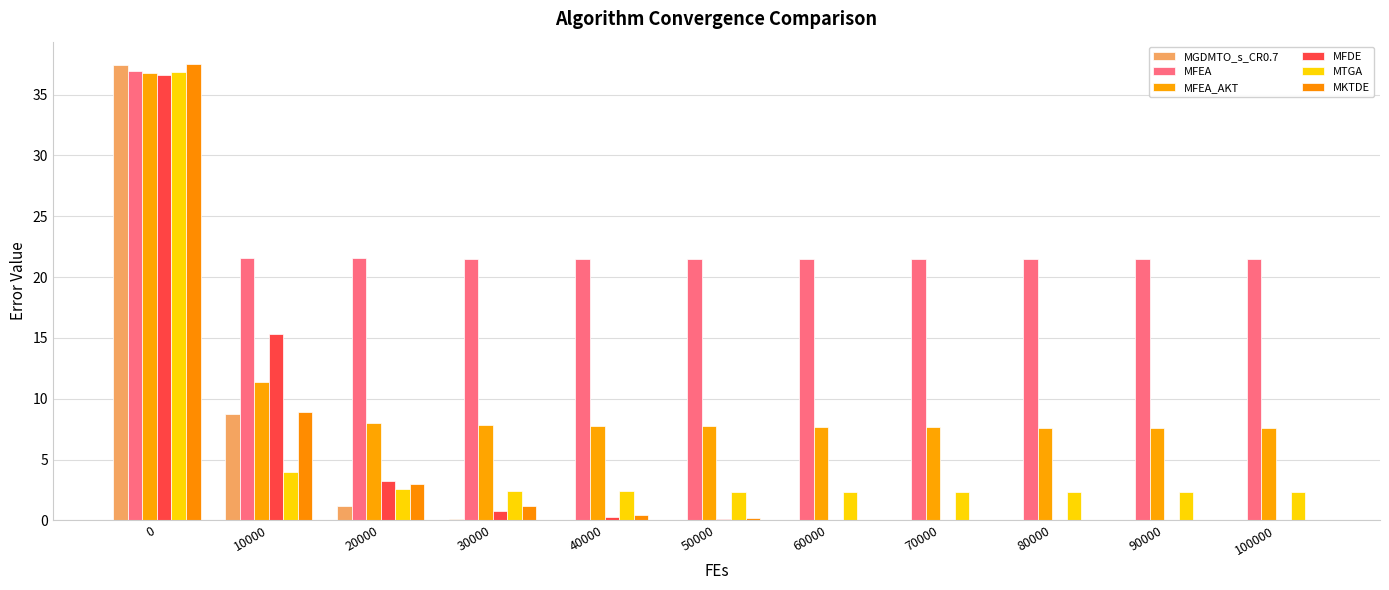

Count the number of data series in this chart.

6